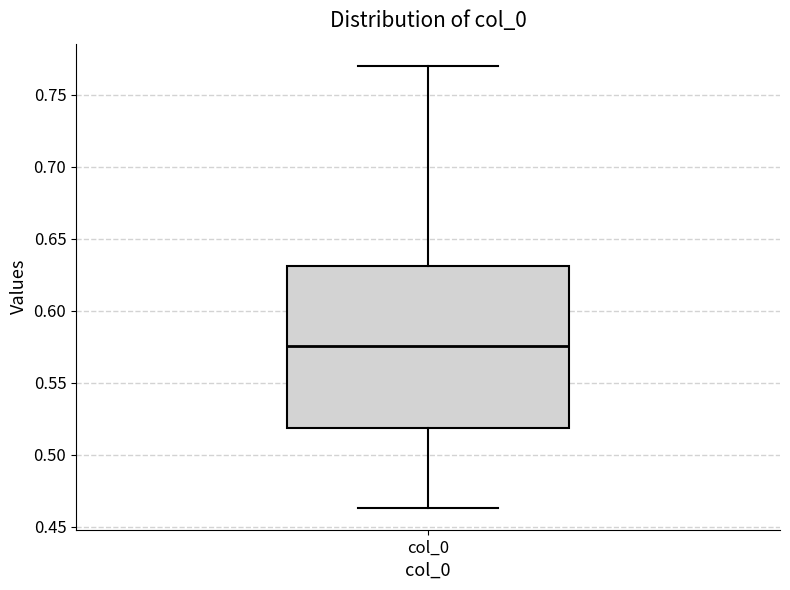

Where is the upper edge of the box for col_0 on the y-axis? The values are not printed on the chart, so give them approximately, as read against the axis.

0.630